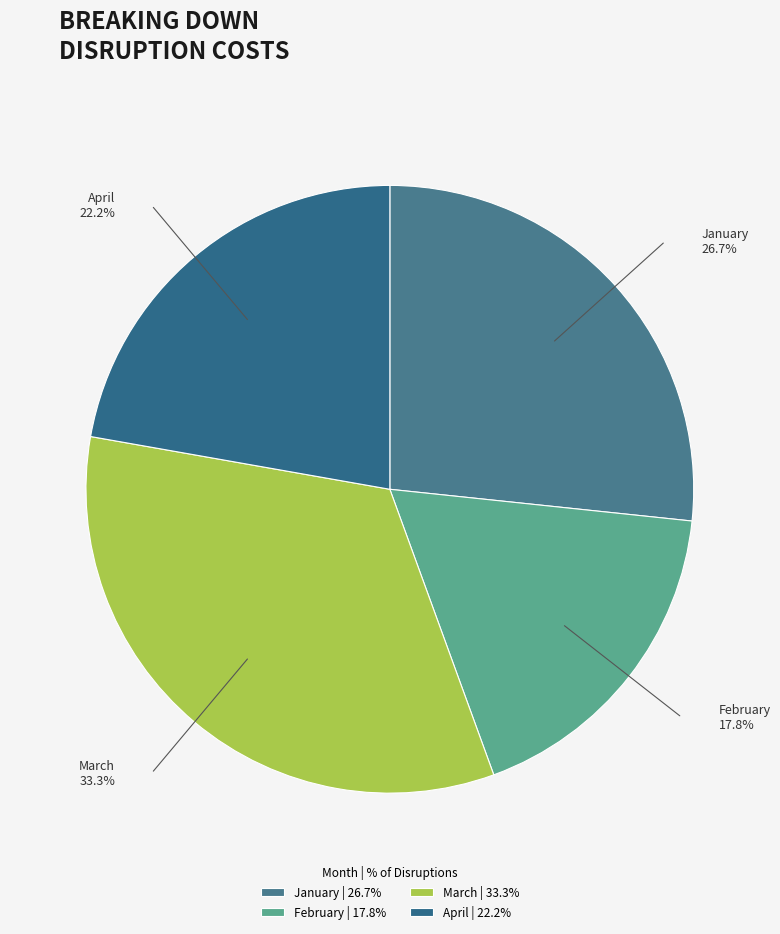

What is the ratio of the value at April to the value at March?

0.7